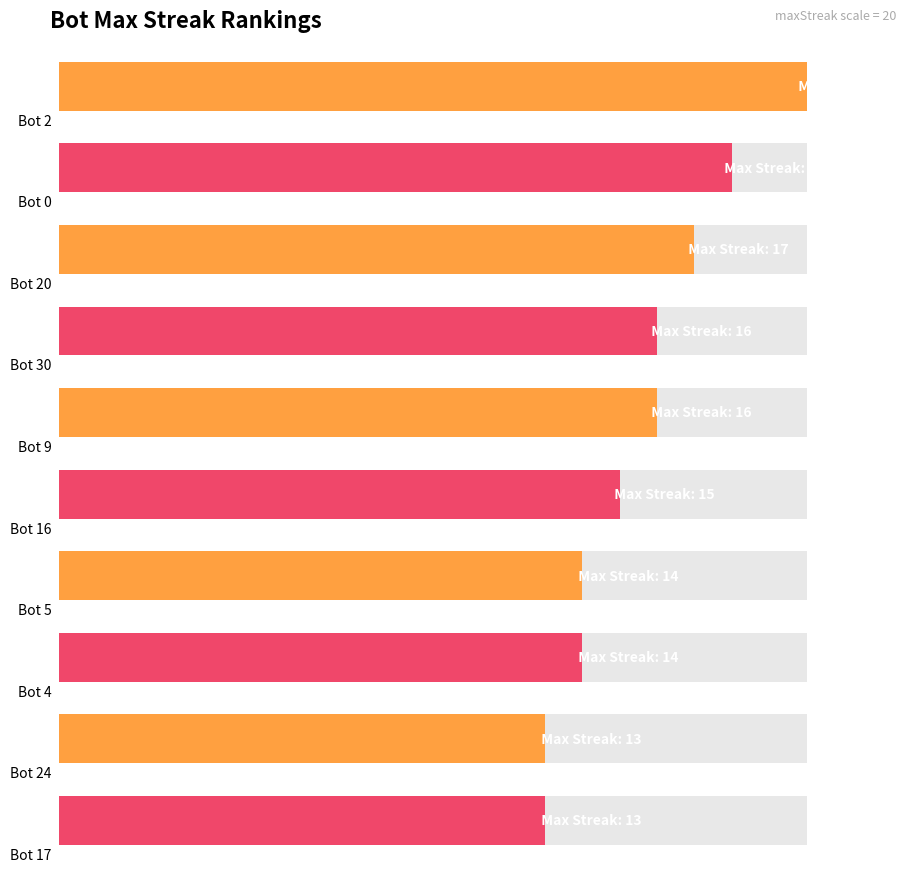

List the series in order of their overall mean, highest first.

Bot, maxStreak